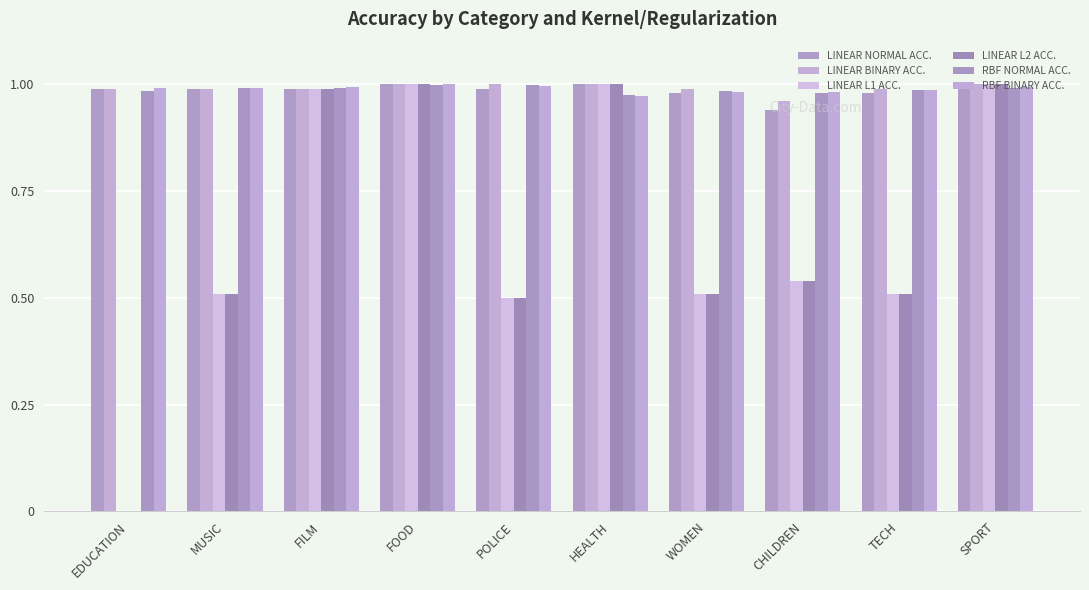

Does the chart contain stacked bars?

No